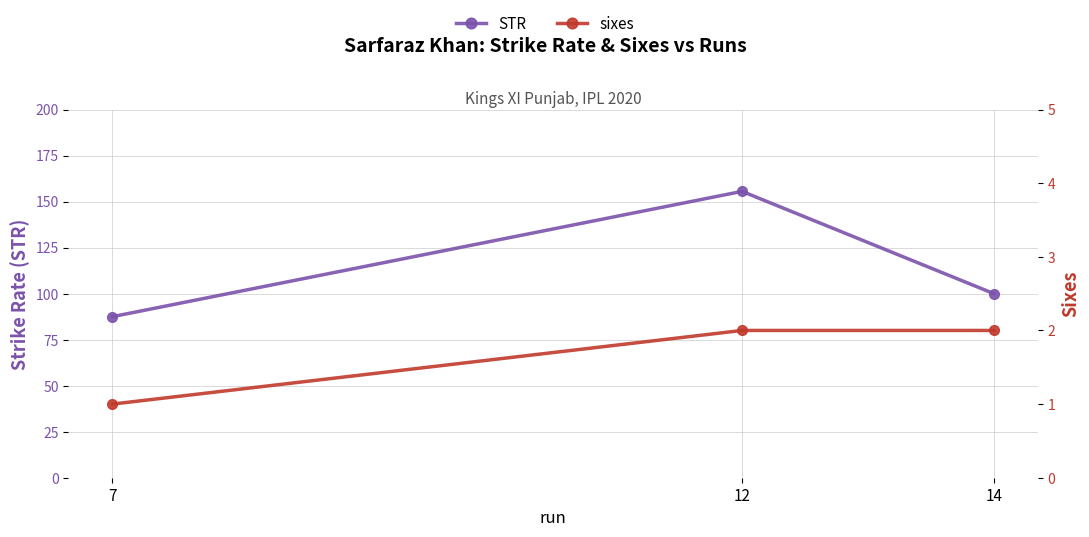

Count the number of categories in the chart.

3